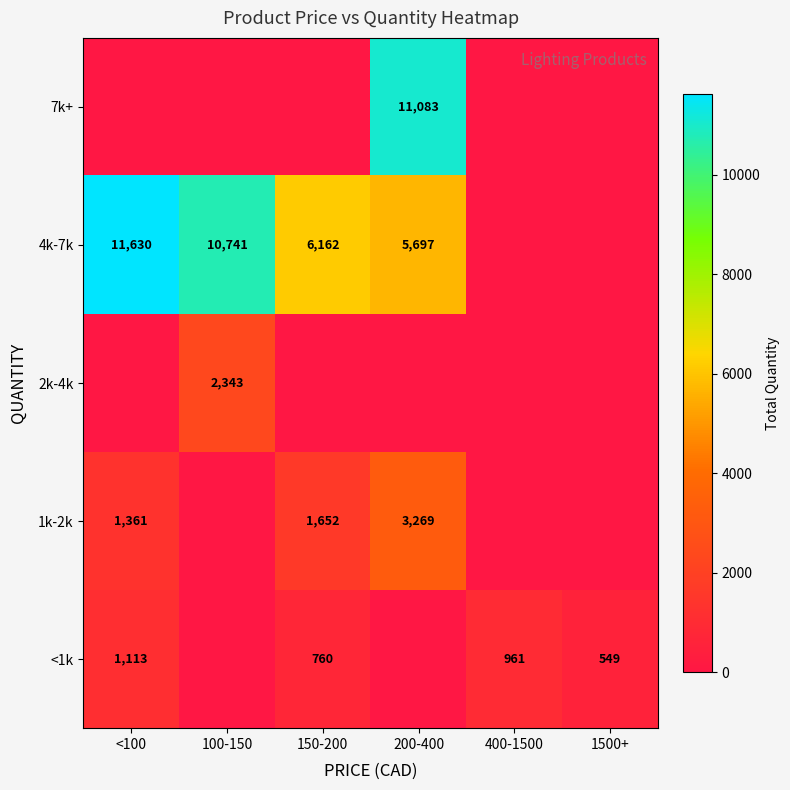

Is the value of 1k-2k at <100 greater than the value of <1k at 150-200?

Yes